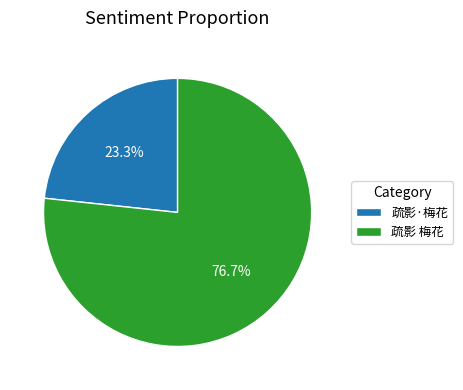

To the nearest percent, what portion does 疏影 梅花 represent?

77%